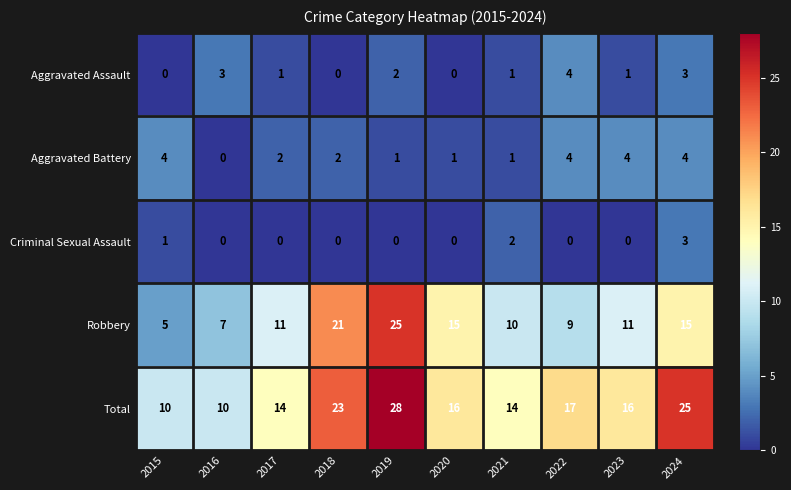

Count the number of categories in the chart.

10